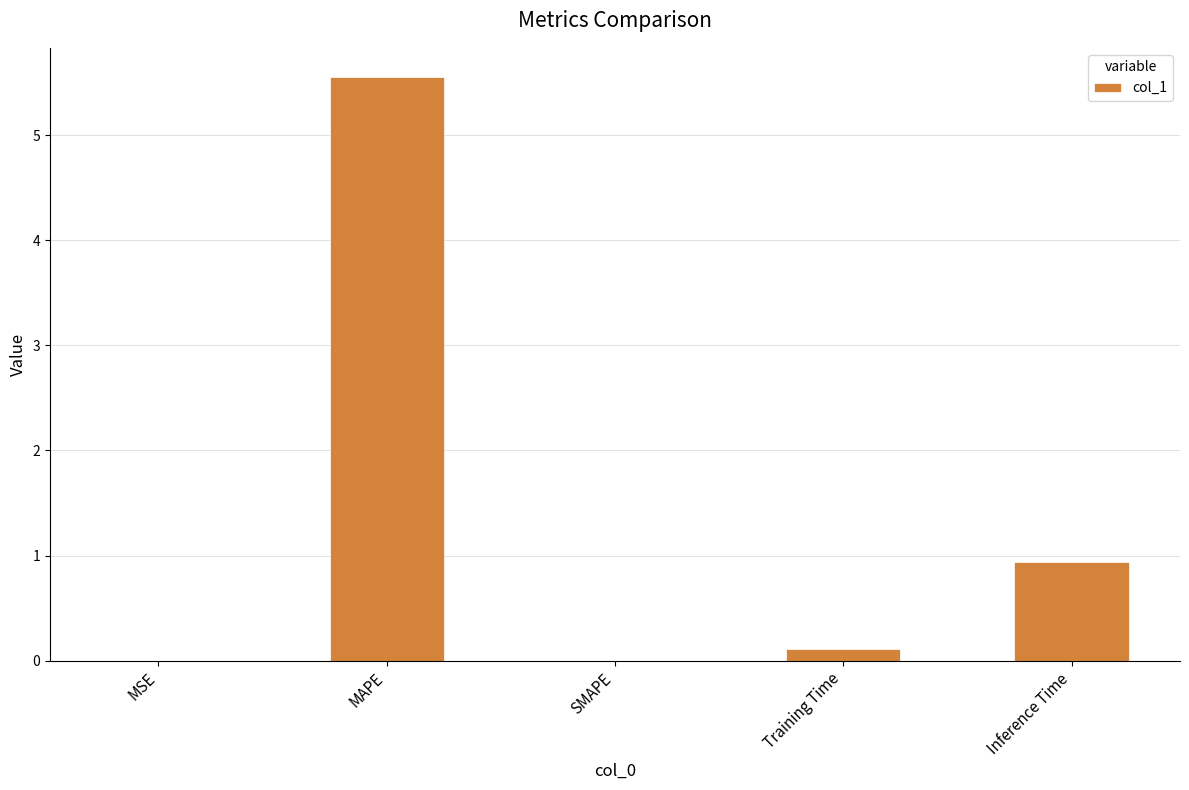

What is the change in value from MSE to MAPE?

+5.6